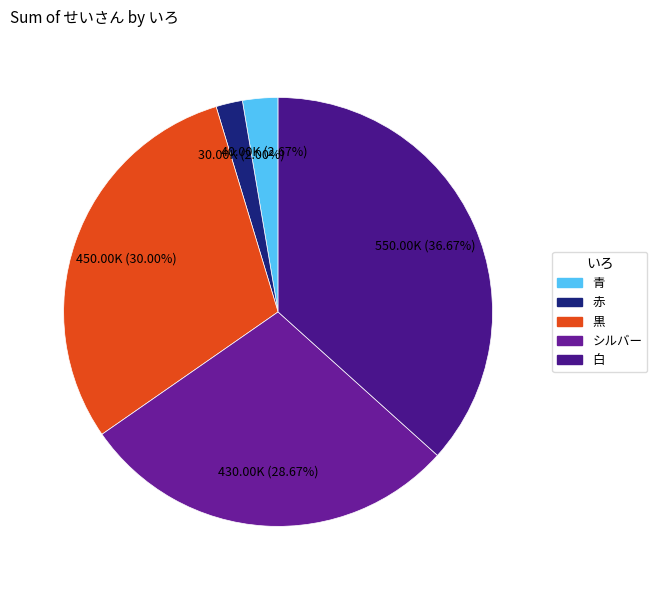

Combined, what portion of the pie is シルバー and 黒?

58.7%